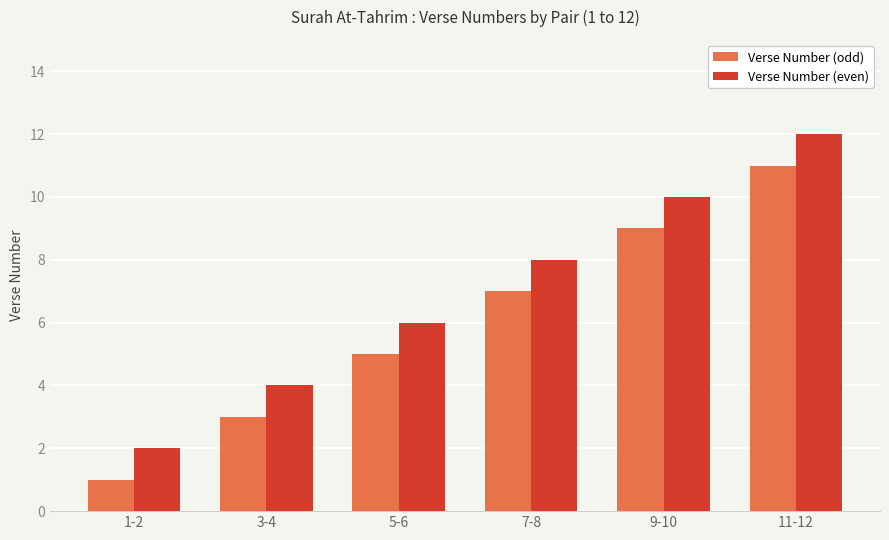

How many distinct data groups are displayed?

2